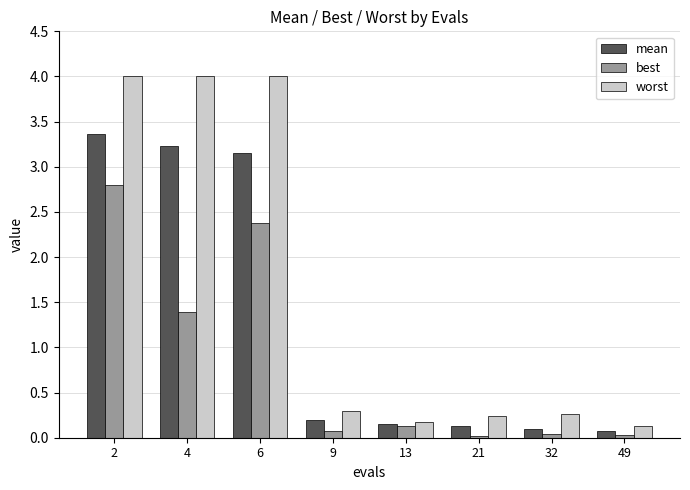

At 6, list the series in order from smallest to largest.

best, mean, worst